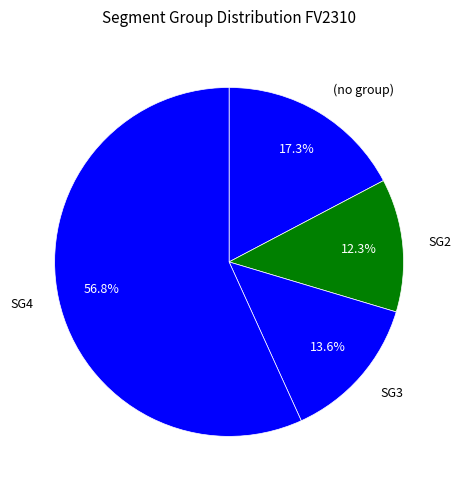

To the nearest percent, what percentage of the pie is SG2?

12%